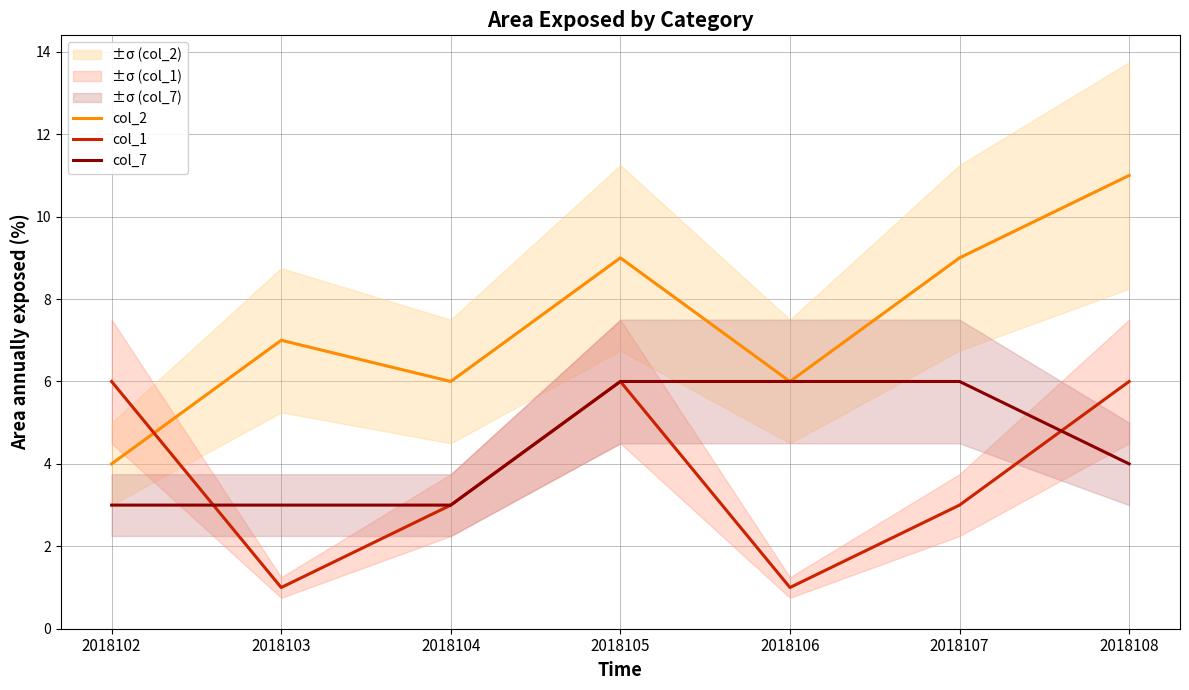

What is the highest value of the col_7 series?

6